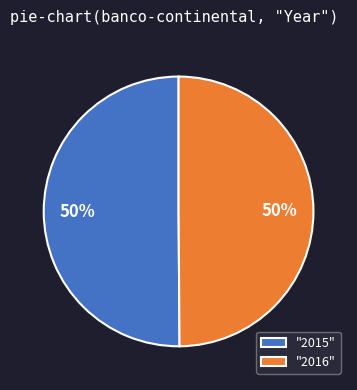

To the nearest percent, what is the average slice percentage?

50%